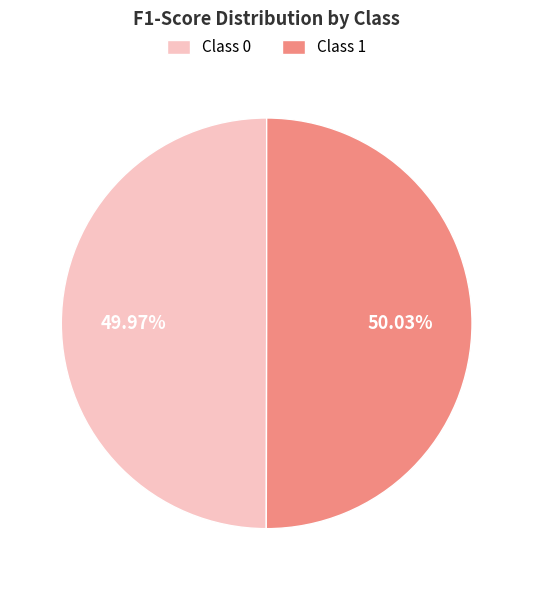

Combined, do Class 0 and Class 1 account for over 50%?

Yes